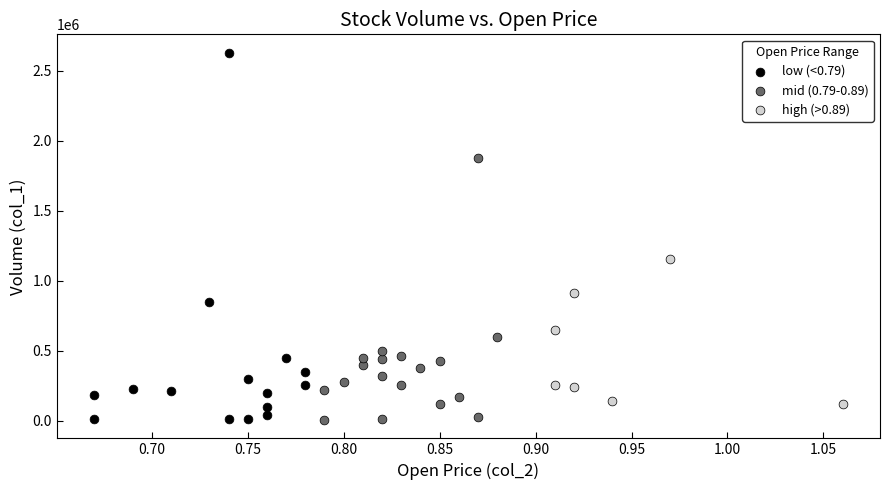

Which series contains the highest Y value?

low (<0.79)